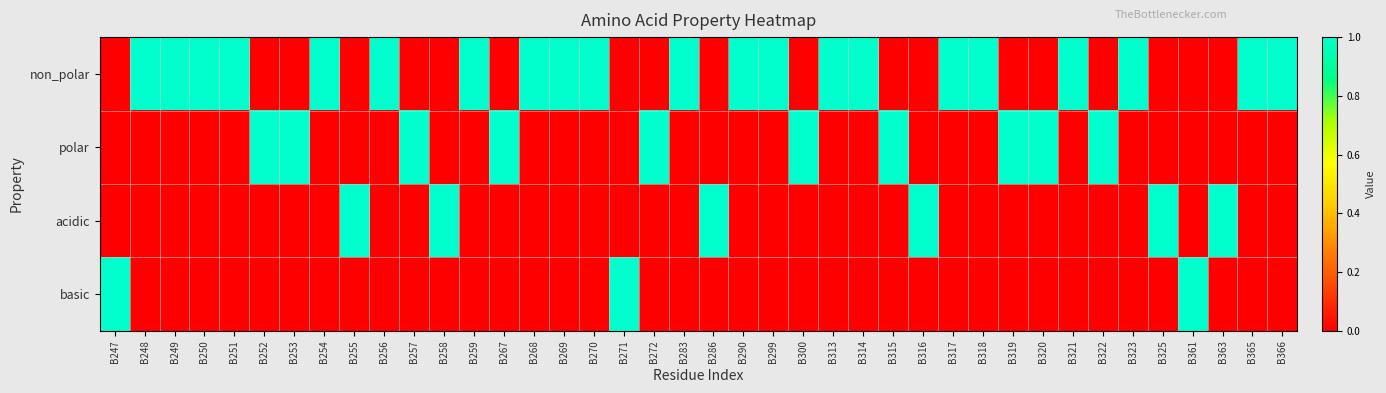

Reading right to left, extract all data points from this chart.

non_polar: B366=1	B365=1	B363=0	B361=0	B325=0	B323=1	B322=0	B321=1	B320=0	B319=0	B318=1	B317=1	B316=0	B315=0	B314=1	B313=1	B300=0	B299=1	B290=1	B286=0	B283=1	B272=0	B271=0	B270=1	B269=1	B268=1	B267=0	B259=1	B258=0	B257=0	B256=1	B255=0	B254=1	B253=0	B252=0	B251=1	B250=1	B249=1	B248=1	B247=0
polar: B366=0	B365=0	B363=0	B361=0	B325=0	B323=0	B322=1	B321=0	B320=1	B319=1	B318=0	B317=0	B316=0	B315=1	B314=0	B313=0	B300=1	B299=0	B290=0	B286=0	B283=0	B272=1	B271=0	B270=0	B269=0	B268=0	B267=1	B259=0	B258=0	B257=1	B256=0	B255=0	B254=0	B253=1	B252=1	B251=0	B250=0	B249=0	B248=0	B247=0
acidic: B366=0	B365=0	B363=1	B361=0	B325=1	B323=0	B322=0	B321=0	B320=0	B319=0	B318=0	B317=0	B316=1	B315=0	B314=0	B313=0	B300=0	B299=0	B290=0	B286=1	B283=0	B272=0	B271=0	B270=0	B269=0	B268=0	B267=0	B259=0	B258=1	B257=0	B256=0	B255=1	B254=0	B253=0	B252=0	B251=0	B250=0	B249=0	B248=0	B247=0
basic: B366=0	B365=0	B363=0	B361=1	B325=0	B323=0	B322=0	B321=0	B320=0	B319=0	B318=0	B317=0	B316=0	B315=0	B314=0	B313=0	B300=0	B299=0	B290=0	B286=0	B283=0	B272=0	B271=1	B270=0	B269=0	B268=0	B267=0	B259=0	B258=0	B257=0	B256=0	B255=0	B254=0	B253=0	B252=0	B251=0	B250=0	B249=0	B248=0	B247=1